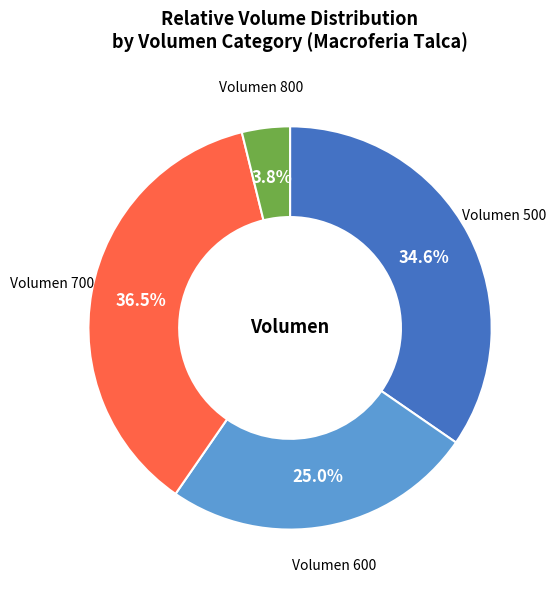

Count the number of slices in the pie.

4